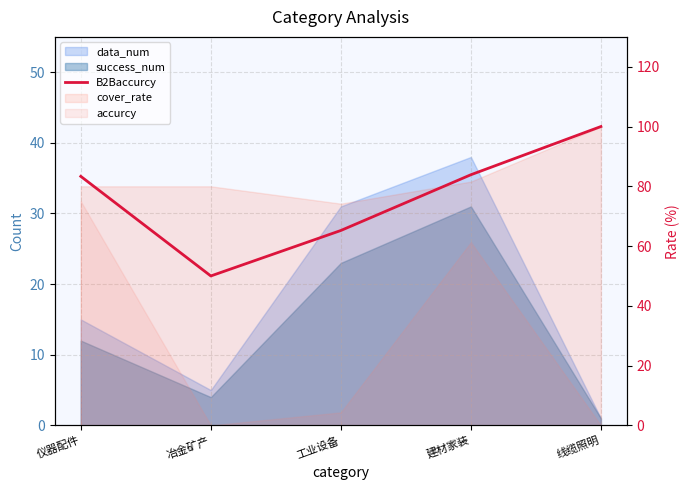

Count the number of categories in the chart.

5